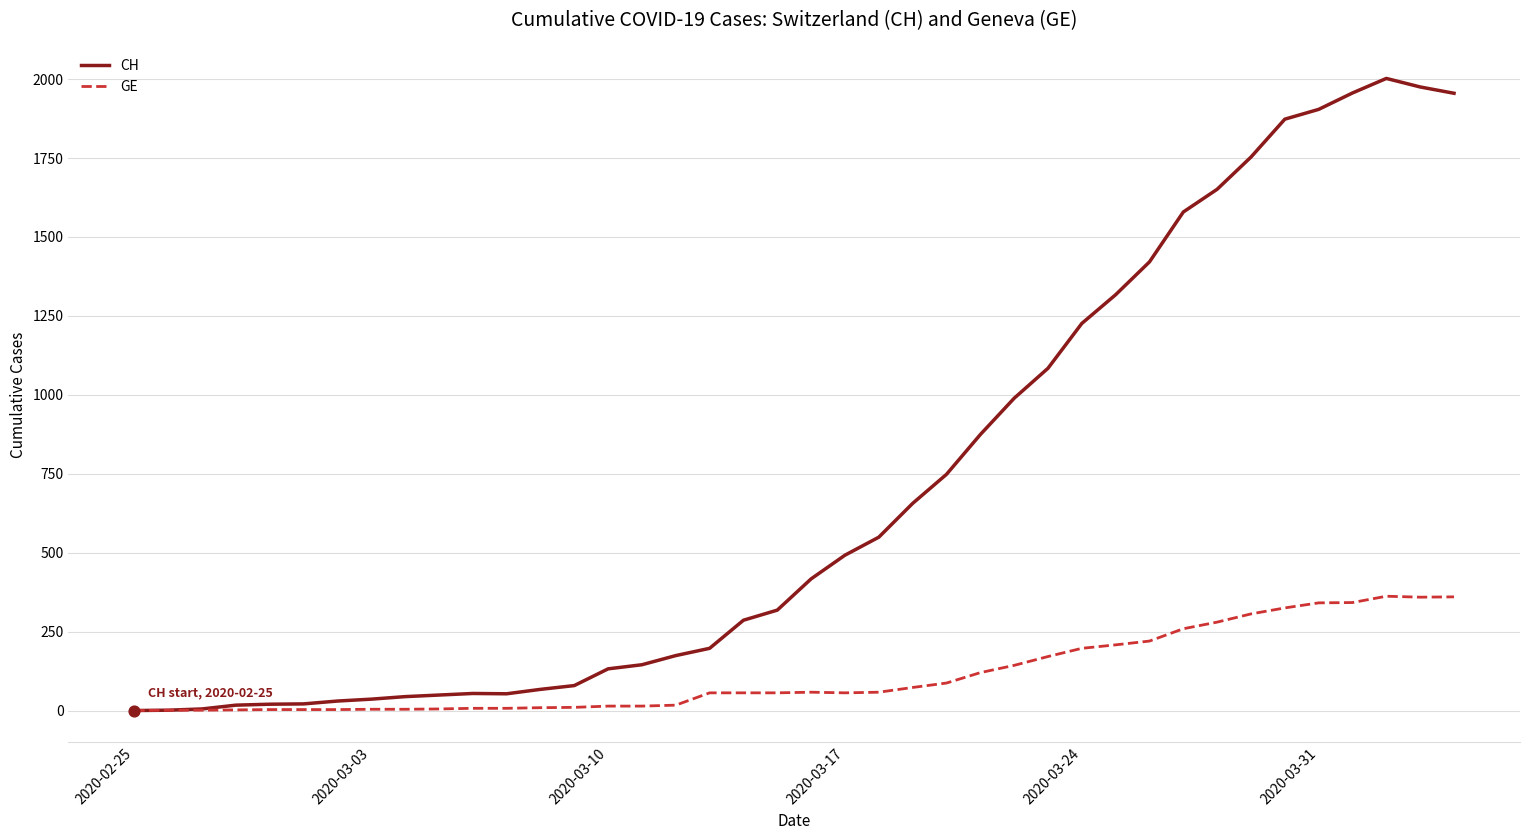

Which series has the largest total across all categories?

CH